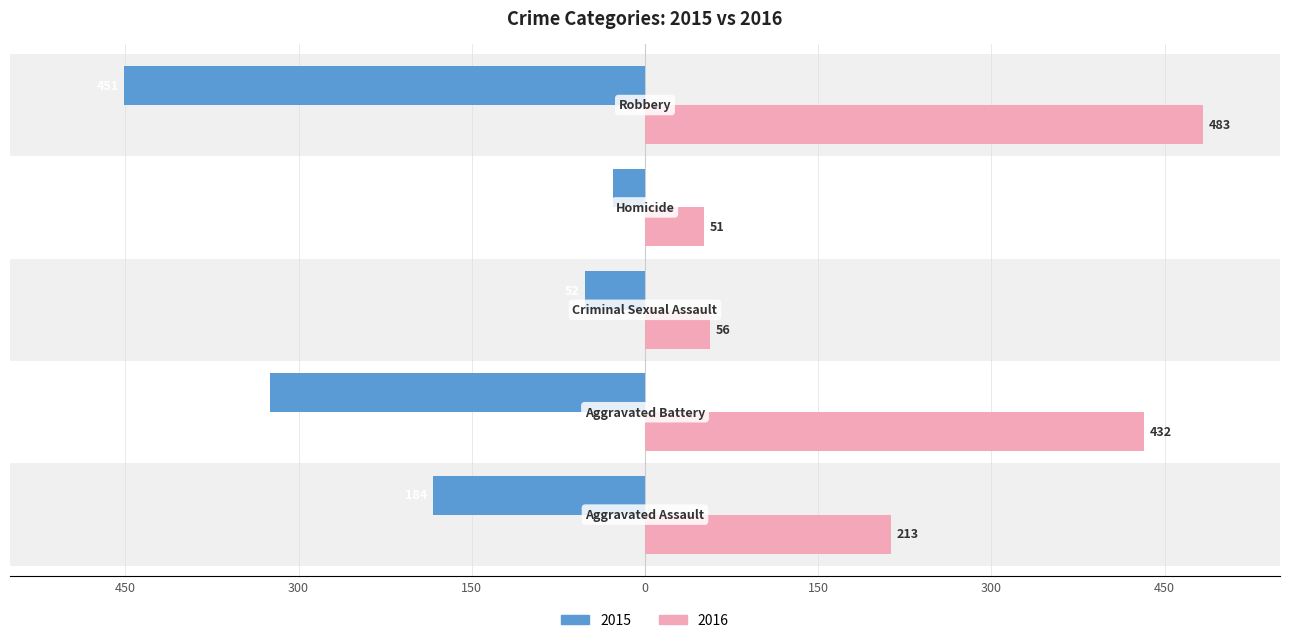

Reading left to right, what are all the values shown in this chart?

2015: Aggravated Assault=-184	Aggravated Battery=-325	Criminal Sexual Assault=-52	Homicide=-28	Robbery=-451
2016: Aggravated Assault=213	Aggravated Battery=432	Criminal Sexual Assault=56	Homicide=51	Robbery=483